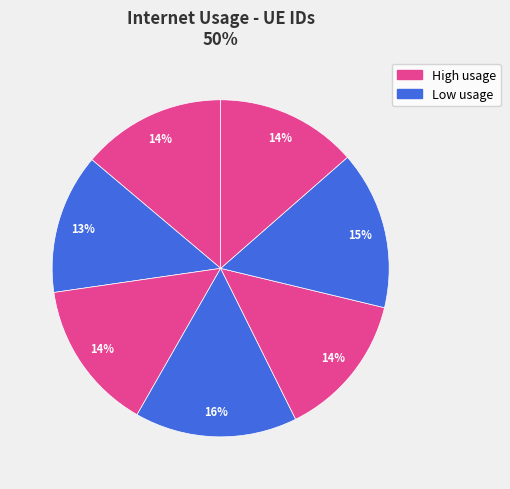

How many segments does this pie chart have?

7